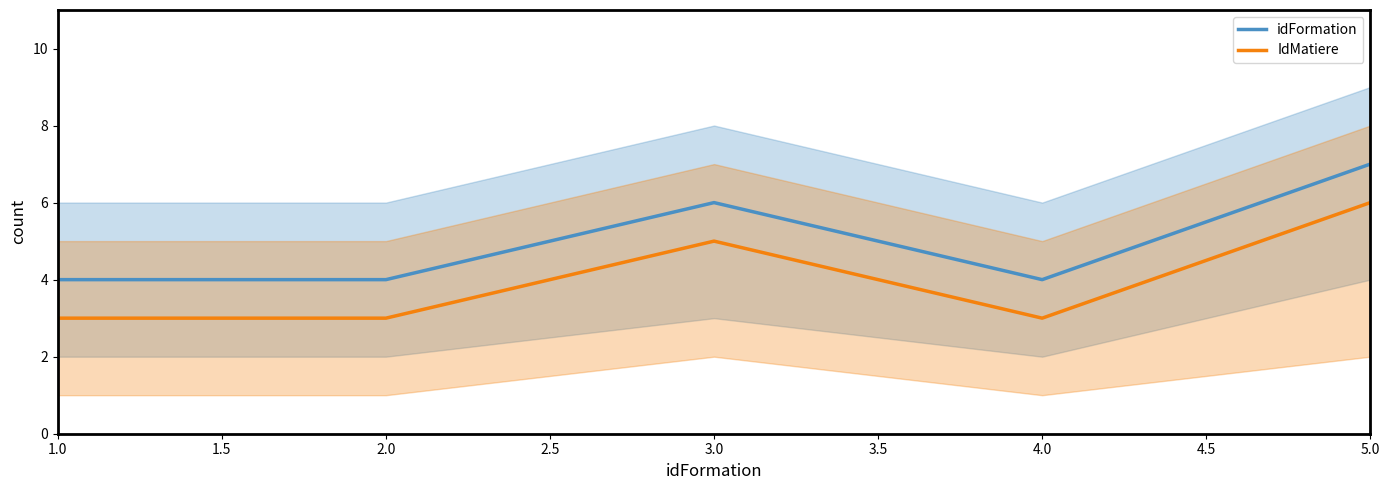

What is the lowest value of the IdMatiere series?

3